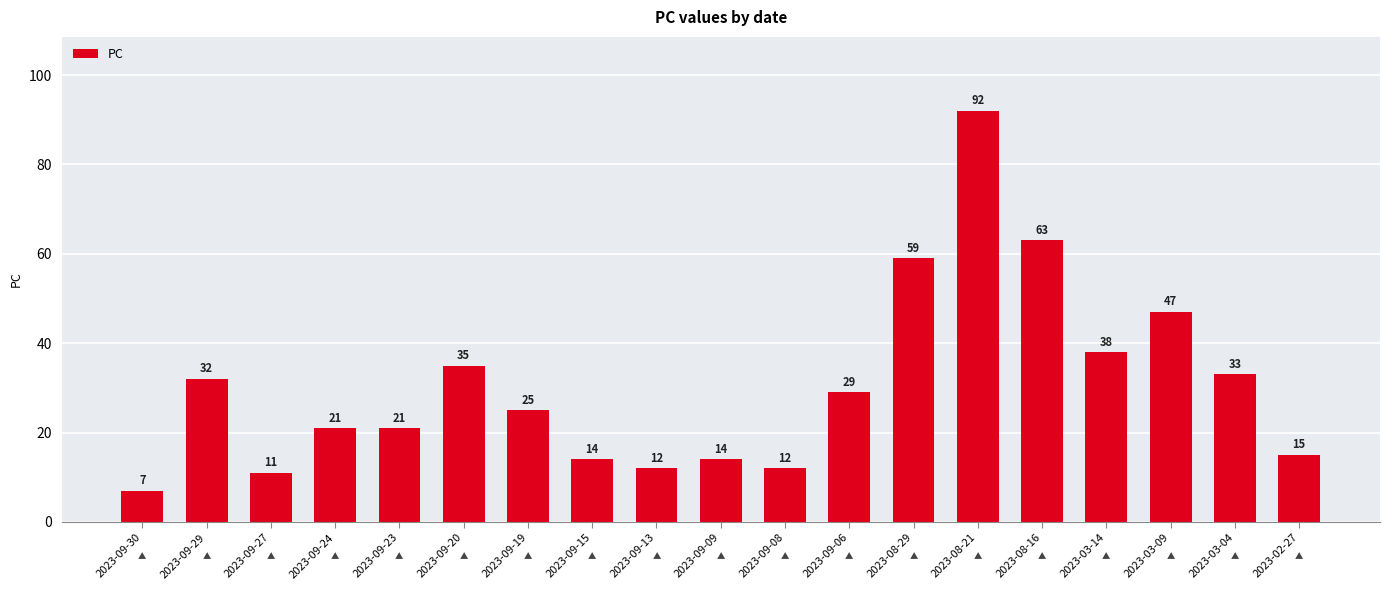

Which category has the lowest value across all series?

2023-09-30